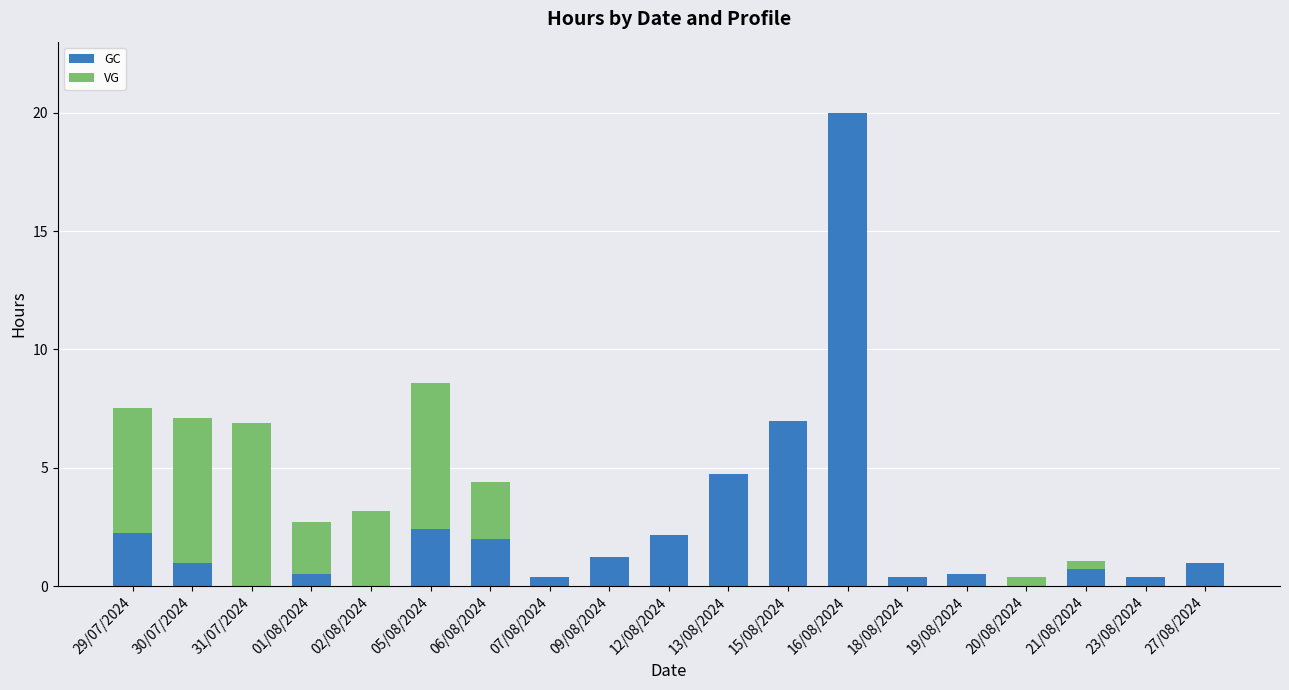

How many categories are shown in the chart?

19